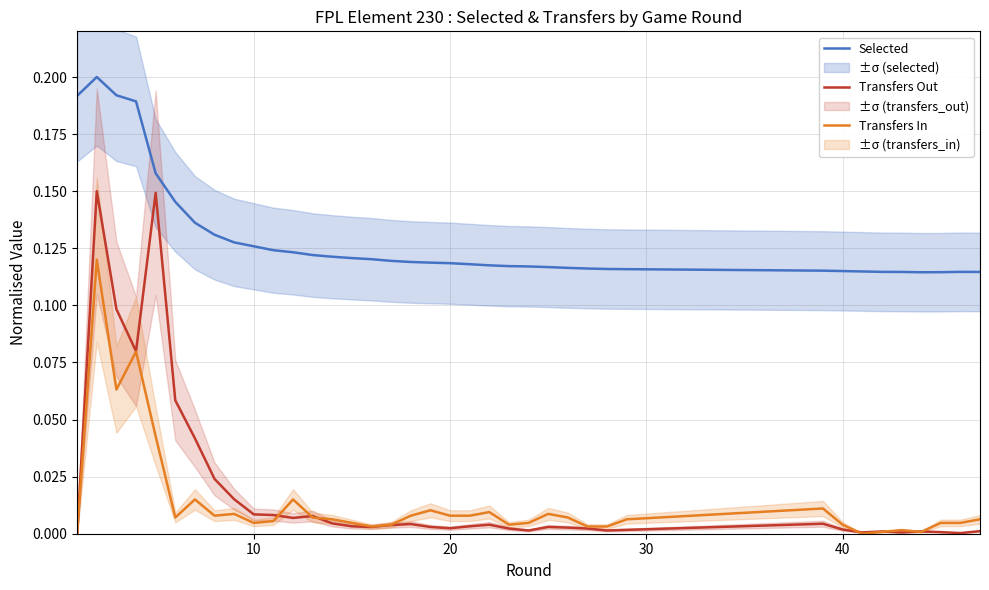

True or false: Transfers In and Selected cross at least once.

False